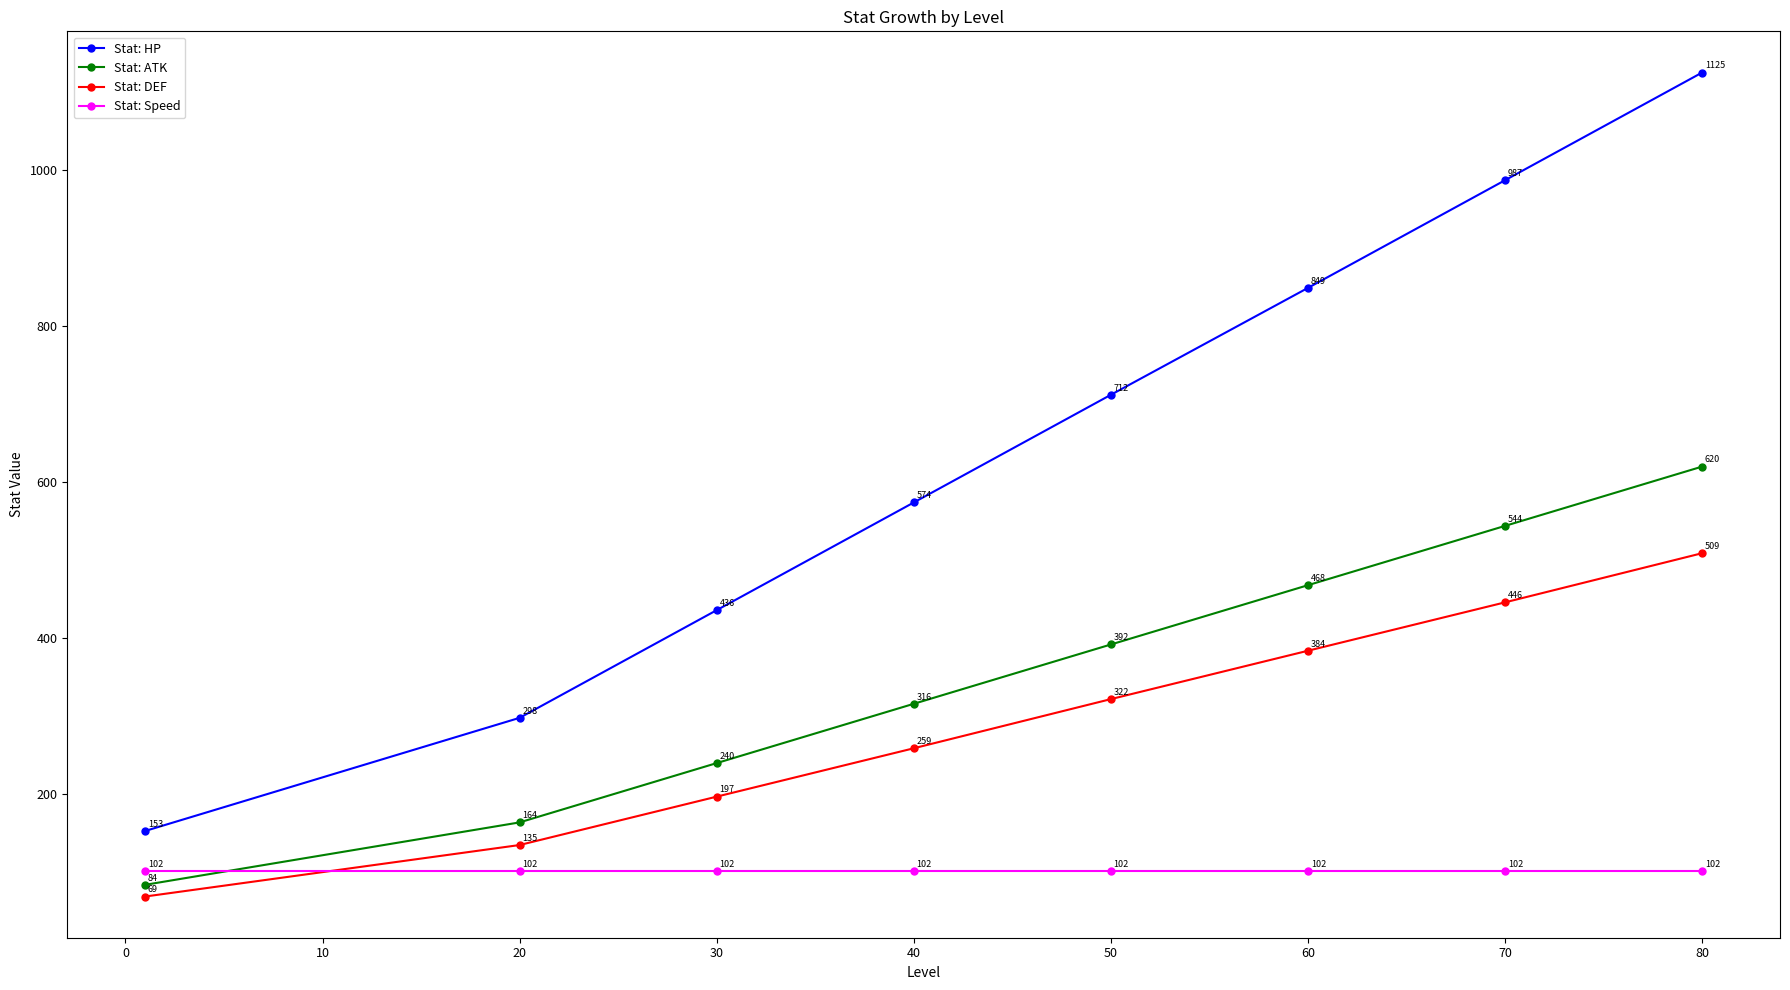

What is the smallest value displayed?

69